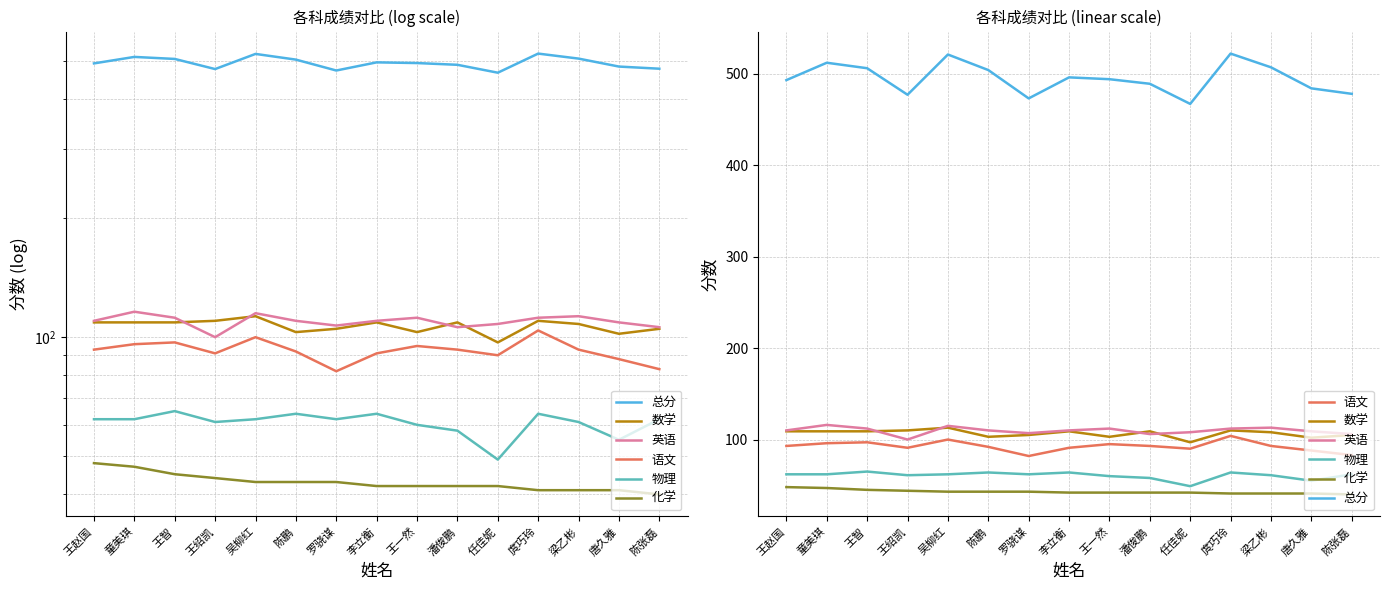

In 英语, how many points are lower than both neighbors (excluding endpoints)?

3